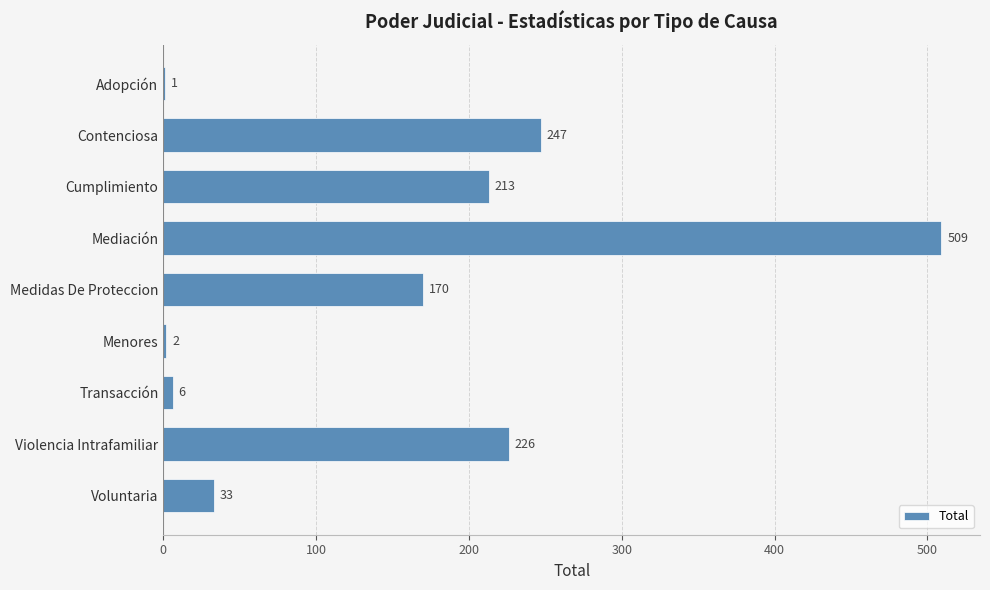

Reading top to bottom, extract all data points from this chart.

Adopción=1	Contenciosa=247	Cumplimiento=213	Mediación=509	Medidas De Proteccion=170	Menores=2	Transacción=6	Violencia Intrafamiliar=226	Voluntaria=33